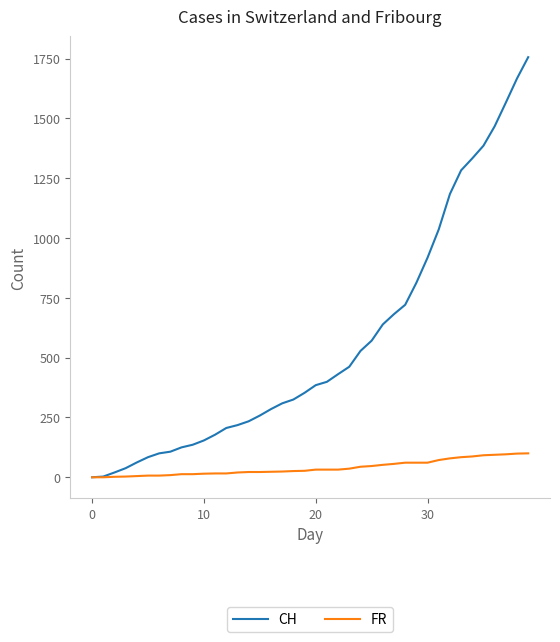

List the series in order of their overall mean, lowest first.

FR, CH